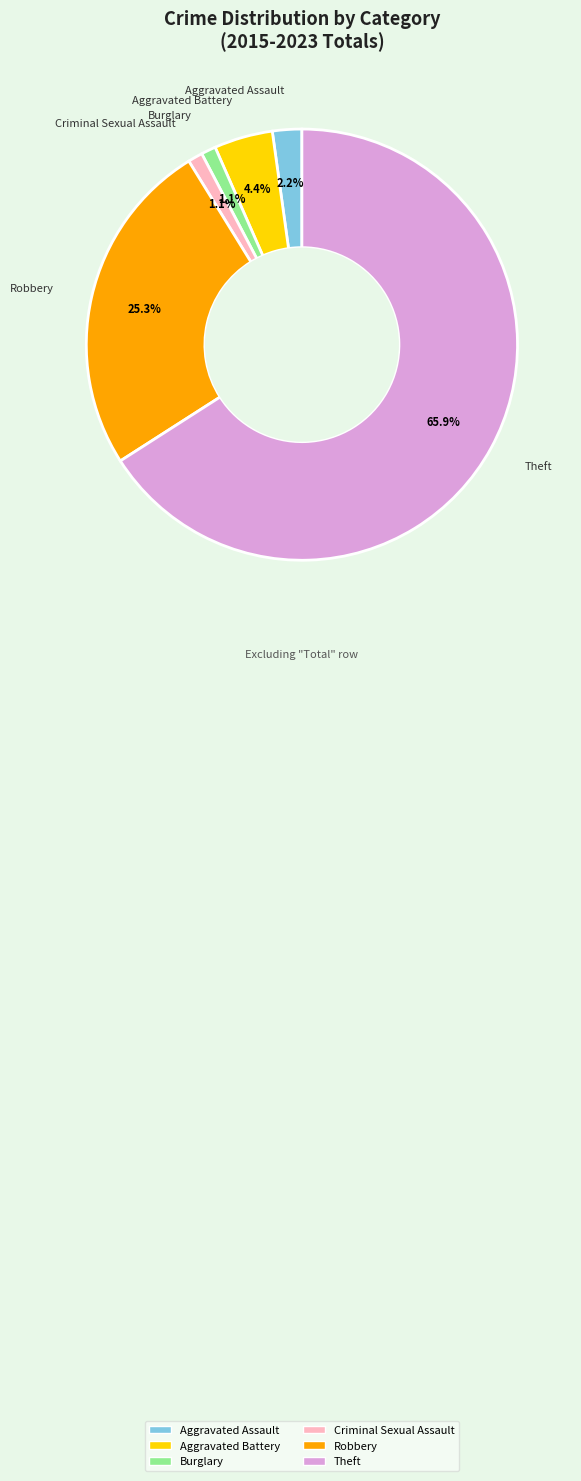

Which has a higher value, Robbery or Aggravated Assault?

Robbery